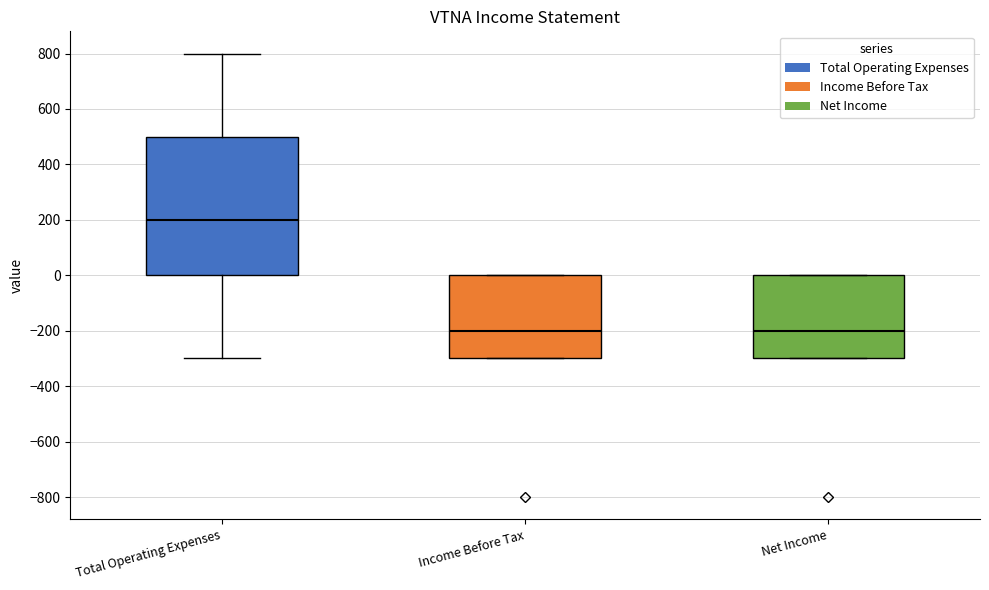

Where does the median line of the box for Net Income sit on the y-axis? The values are not printed on the chart, so give them approximately, as read against the axis.

-200